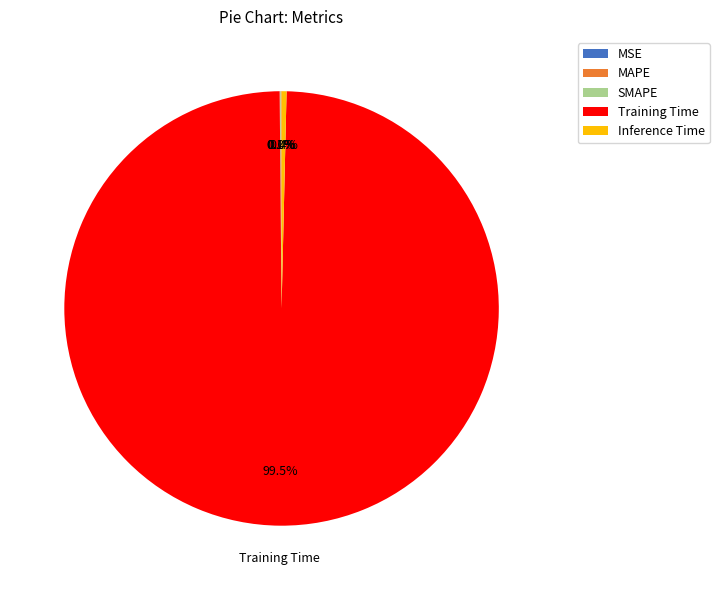

Which slice represents more than half of the pie?

Training Time